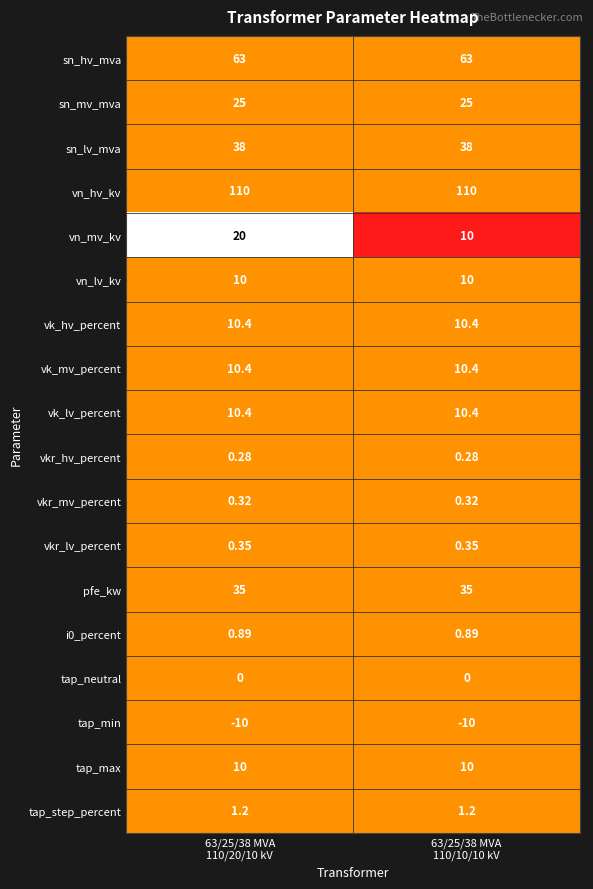

Which series has the largest total across all categories?

vn_hv_kv